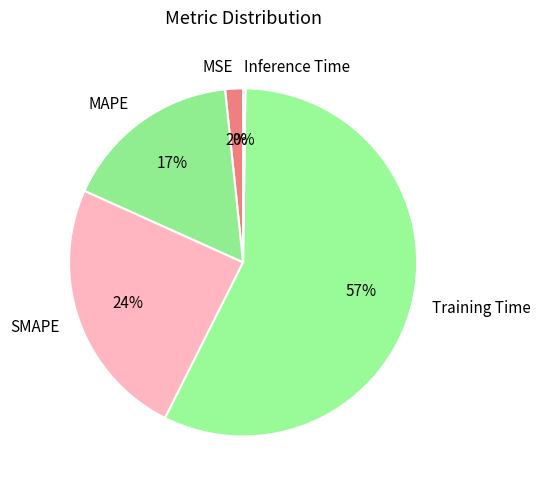

The MSE slice represents 2% of the pie. True or false?

True